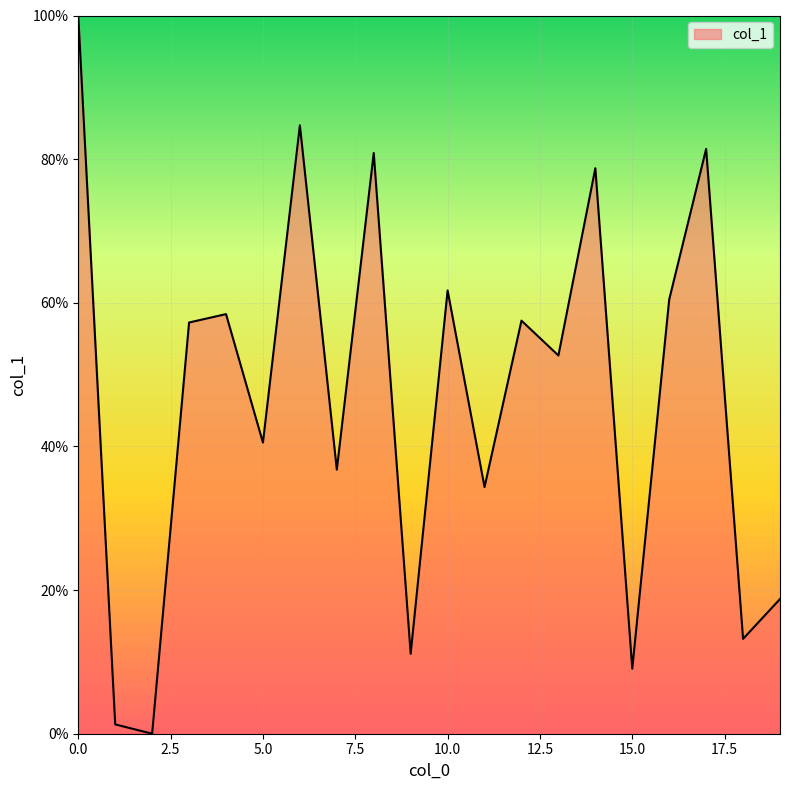

What is the difference between the maximum and minimum values?

100.0